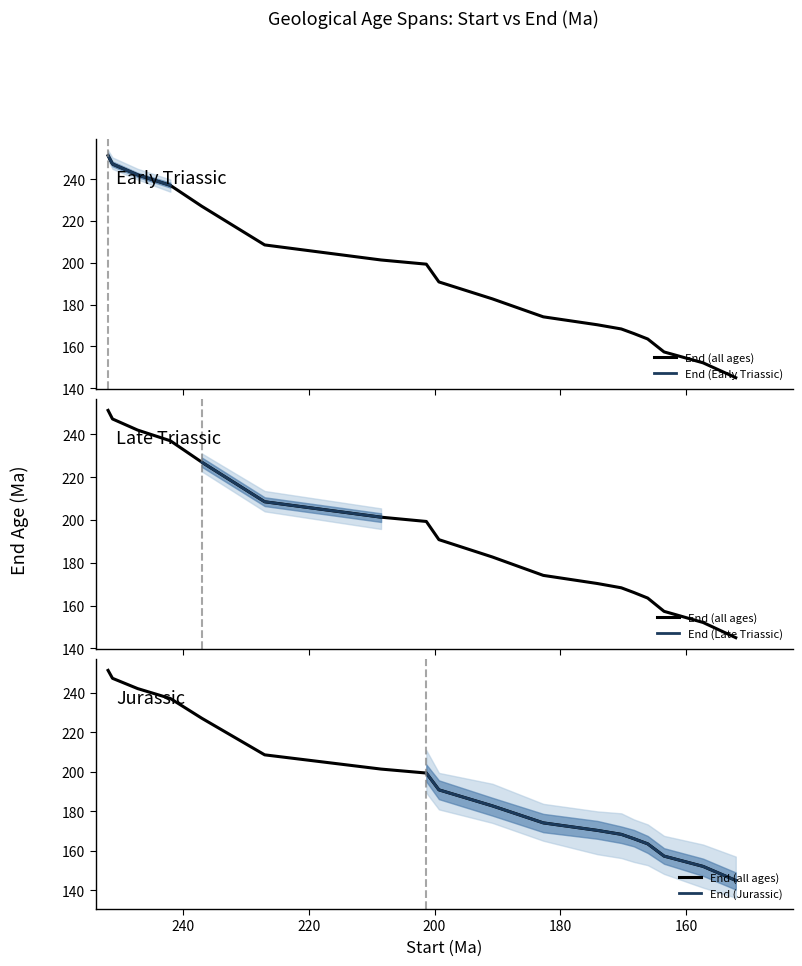

What is the difference between the values at Rhaetian and Pliensbachian?

18.6